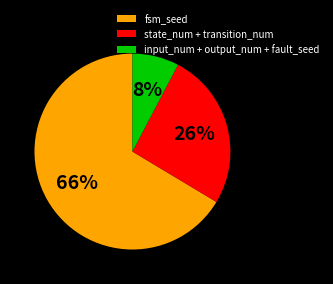

Is it true that state_num + transition_num is 26% of the pie?

True